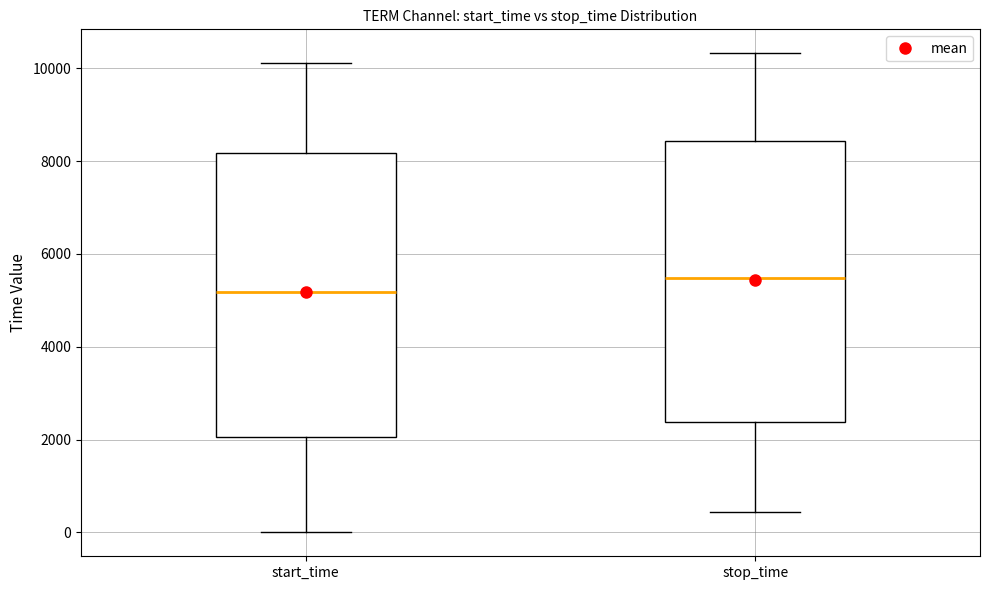

Reading left to right, transcribe this box plot: for each box, give where its median line is, the range the box spans, and where its two whiskers end, as read against the y-axis. The values are not printed on the chart, so give them approximately, as read against the axis.

start_time: median 5200, box 2000 to 8200, whiskers 0 to 10200
stop_time: median 5400, box 2400 to 8400, whiskers 400 to 10400